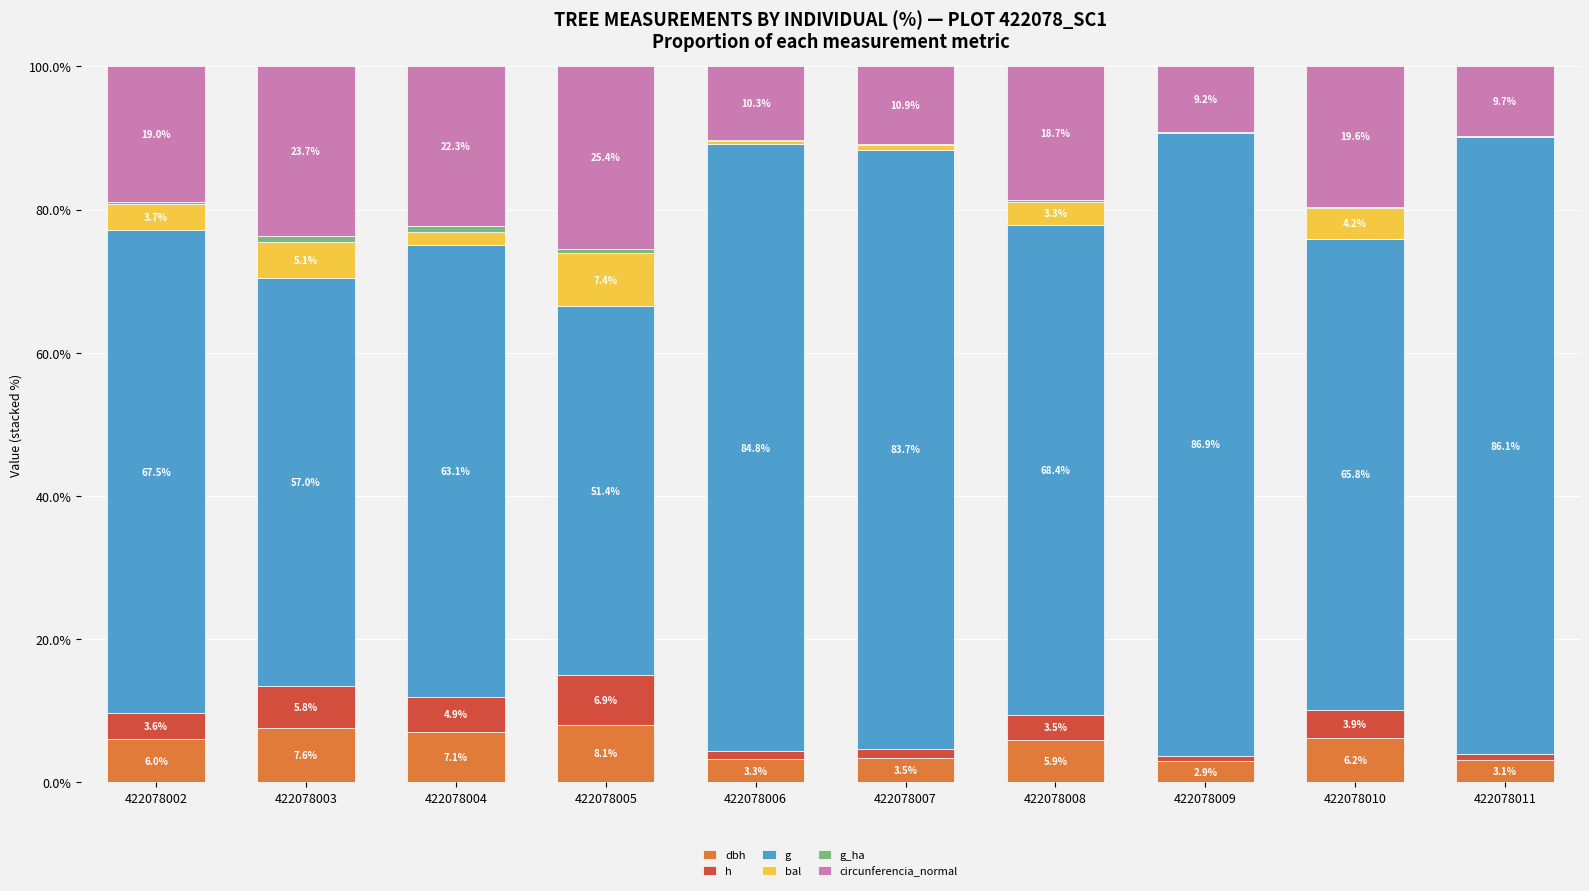

At 422078003, list the series in order from smallest to largest.

g_ha, bal, h, dbh, circunferencia_normal, g